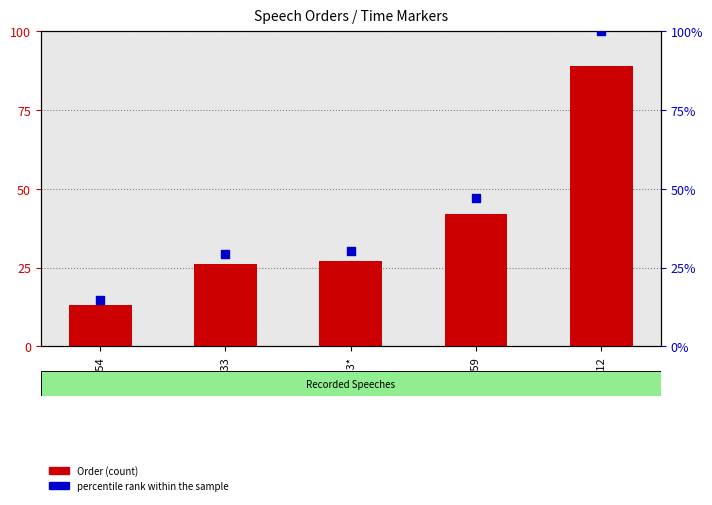

What is the total value across all series at 20:59?

89.2